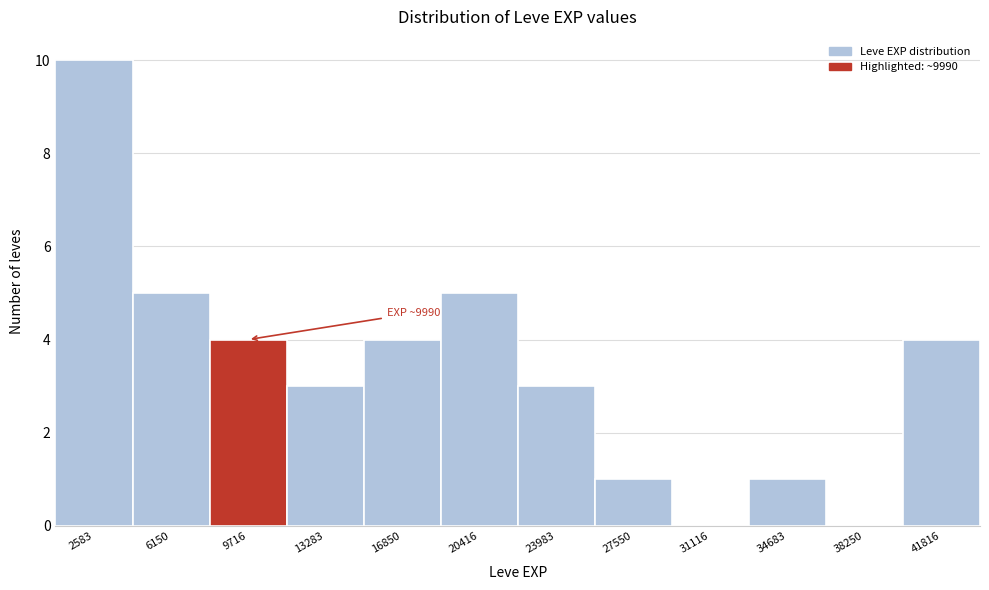

Which range on the x-axis has the tallest bar?

1000 to 4500